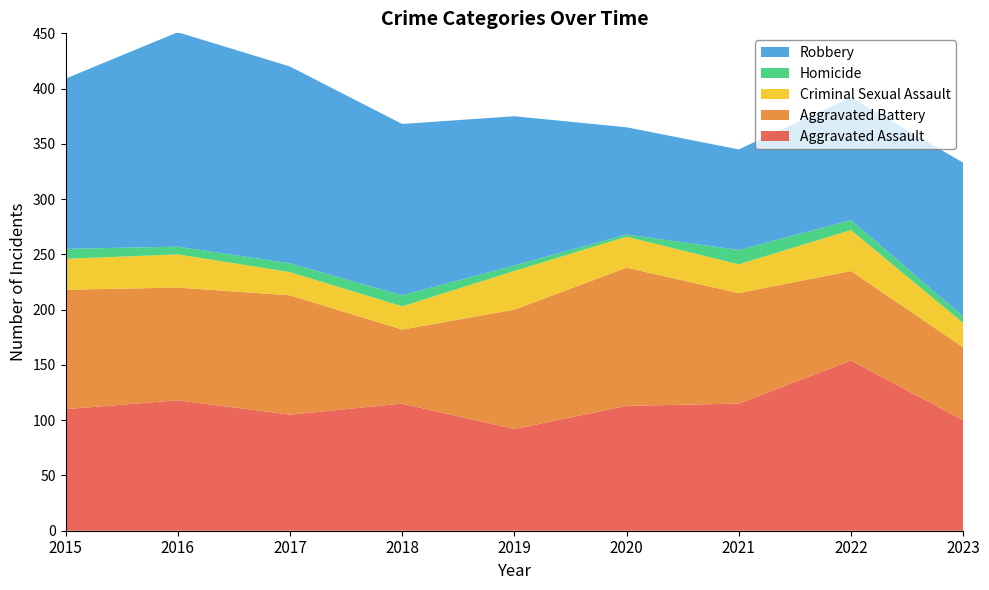

Reading left to right, extract all data points from this chart.

Aggravated Assault: 110	118	105	115	92	113	115	154	100
Aggravated Battery: 108	102	108	67	108	125	100	81	66
Criminal Sexual Assault: 28	30	21	21	35	28	26	37	22
Homicide: 9	7	8	10	5	2	13	9	6
Robbery: 154	194	178	155	135	97	91	111	139